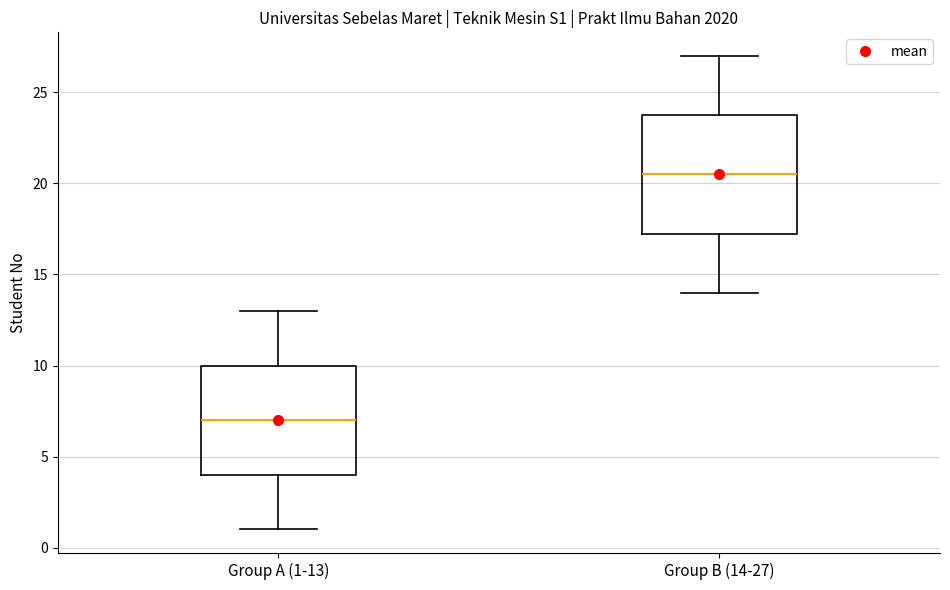

Which box's median line is the lowest?

Group A (1-13)